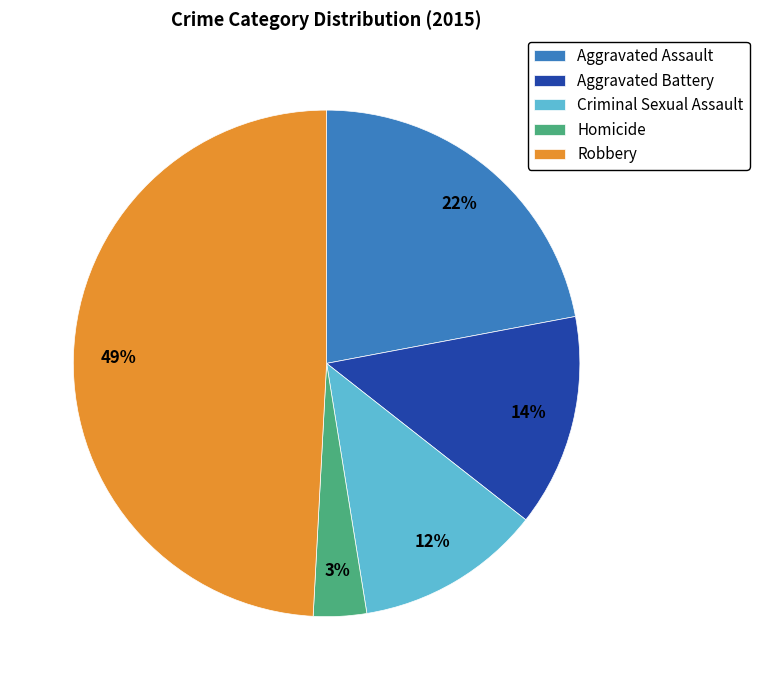

To the nearest percent, what percentage of the pie is Aggravated Battery?

14%